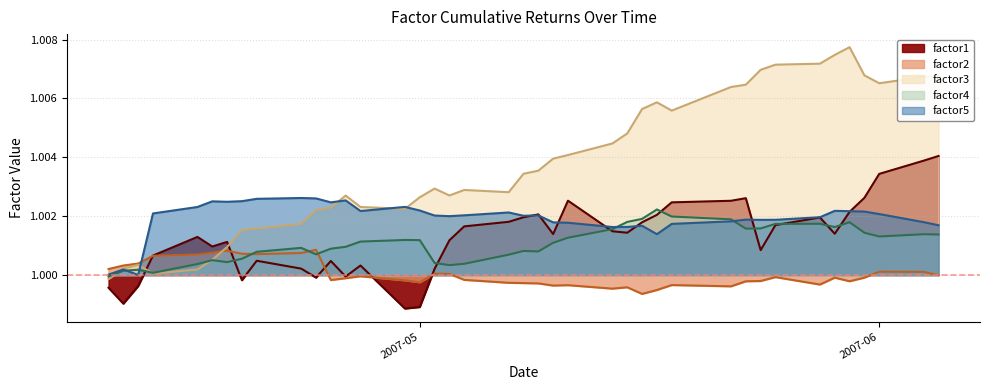

What value does the factor3 series have at 2007-05-10?

1.0